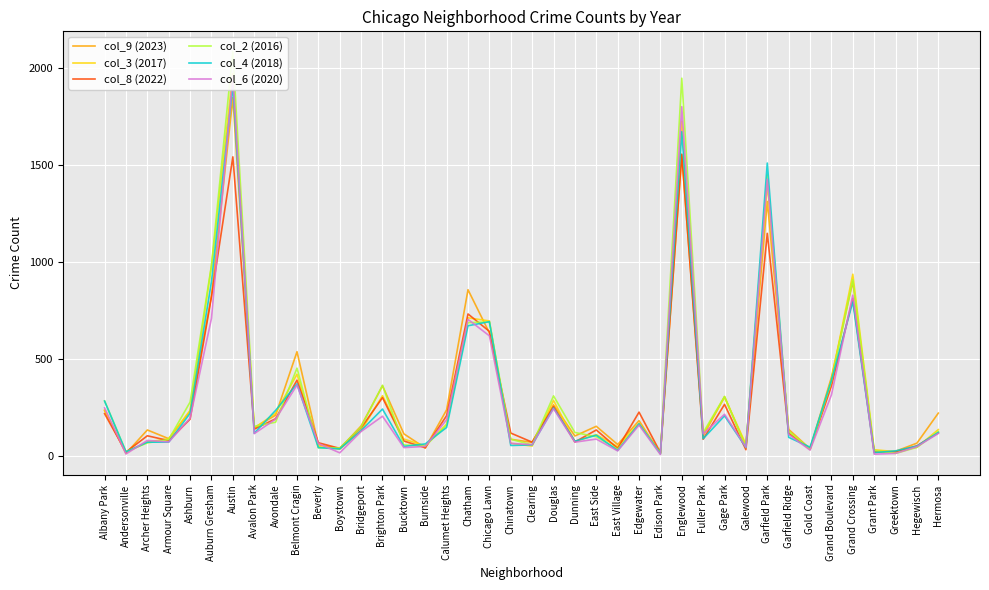

Reading right to left, what are all the values shown in this chart?

col_9 (2023): 219	64	22	16	898	404	35	135	1312	48	304	102	1552	10	180	57	151	101	262	68	84	633	856	236	39	112	360	153	35	56	536	208	144	1848	825	228	87	132	11	232
col_3 (2017): 134	43	20	30	936	392	31	119	1401	58	301	110	1726	12	166	46	108	72	285	49	63	695	711	162	50	85	309	128	33	46	420	218	142	1972	978	233	87	69	17	235
col_8 (2022): 117	50	19	20	810	359	34	114	1147	30	264	84	1556	15	224	37	132	70	253	69	116	641	731	206	40	75	299	143	37	66	389	190	136	1542	819	188	77	102	18	216
col_2 (2016): 124	42	11	26	908	384	33	126	1448	42	305	118	1948	12	162	32	97	119	308	55	84	690	686	157	49	55	363	147	39	40	451	172	151	2086	983	276	83	65	20	282
col_4 (2018): 119	49	24	15	794	388	43	94	1510	42	205	87	1672	9	164	26	105	74	246	55	52	691	670	145	60	47	240	129	34	41	370	233	115	1912	898	218	69	69	19	281
col_6 (2020): 114	46	11	7	828	313	28	109	1427	43	213	112	1801	5	157	24	85	69	242	56	63	618	703	185	47	41	203	124	14	62	364	188	113	1959	708	193	70	78	8	246